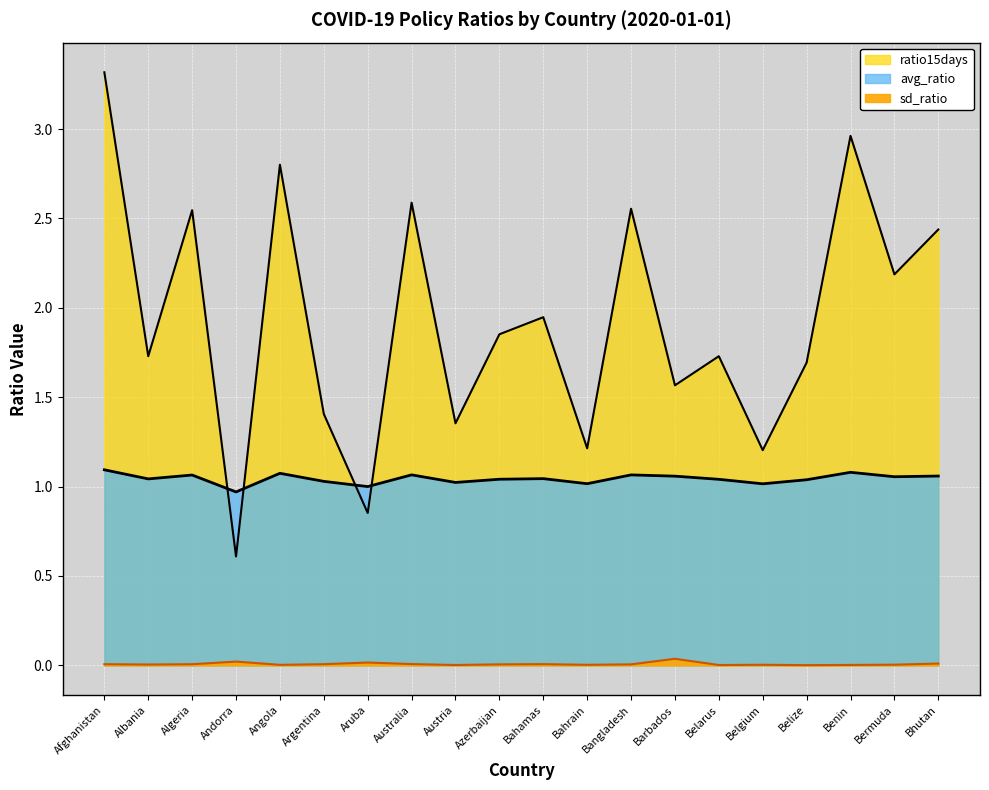

Reading right to left, what are all the values shown in this chart?

avg_ratio: Bhutan=1.1	Bermuda=1.1	Benin=1.1	Belize=1.0	Belgium=1.0	Belarus=1.0	Barbados=1.1	Bangladesh=1.1	Bahrain=1.0	Bahamas=1.0	Azerbaijan=1.0	Austria=1.0	Australia=1.1	Aruba=1.0	Argentina=1.0	Angola=1.1	Andorra=1.0	Algeria=1.1	Albania=1.0	Afghanistan=1.1
sd_ratio: Bhutan=0.0	Bermuda=0.0	Benin=0.0	Belize=0.0	Belgium=0.0	Belarus=0.0	Barbados=0.0	Bangladesh=0.0	Bahrain=0.0	Bahamas=0.0	Azerbaijan=0.0	Austria=0.0	Australia=0.0	Aruba=0.0	Argentina=0.0	Angola=0.0	Andorra=0.0	Algeria=0.0	Albania=0.0	Afghanistan=0.0
ratio15days: Bhutan=2.4	Bermuda=2.2	Benin=3.0	Belize=1.7	Belgium=1.2	Belarus=1.7	Barbados=1.6	Bangladesh=2.6	Bahrain=1.2	Bahamas=1.9	Azerbaijan=1.9	Austria=1.4	Australia=2.6	Aruba=0.9	Argentina=1.4	Angola=2.8	Andorra=0.6	Algeria=2.5	Albania=1.7	Afghanistan=3.3